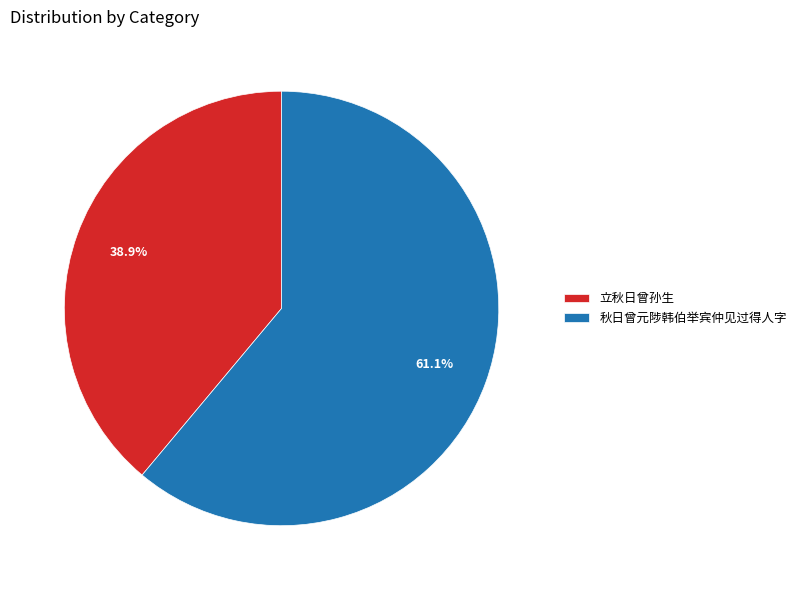

To the nearest percent, what is the difference between the largest and smallest slice percentages?

22%